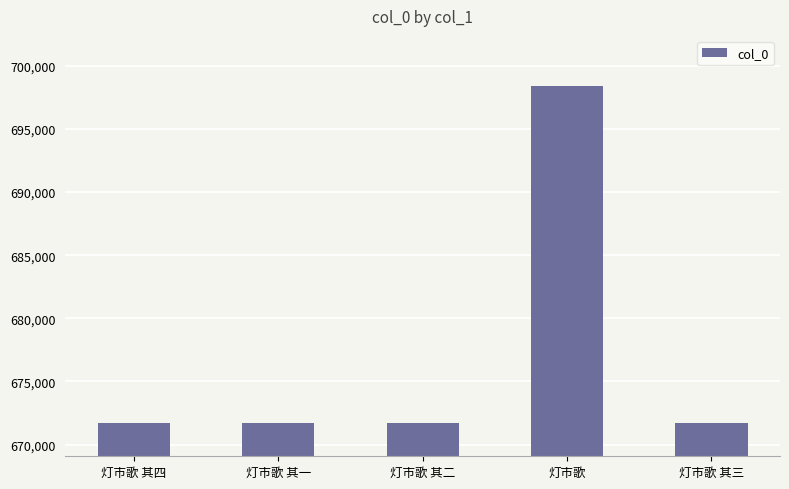

How many bars are there in total?

5